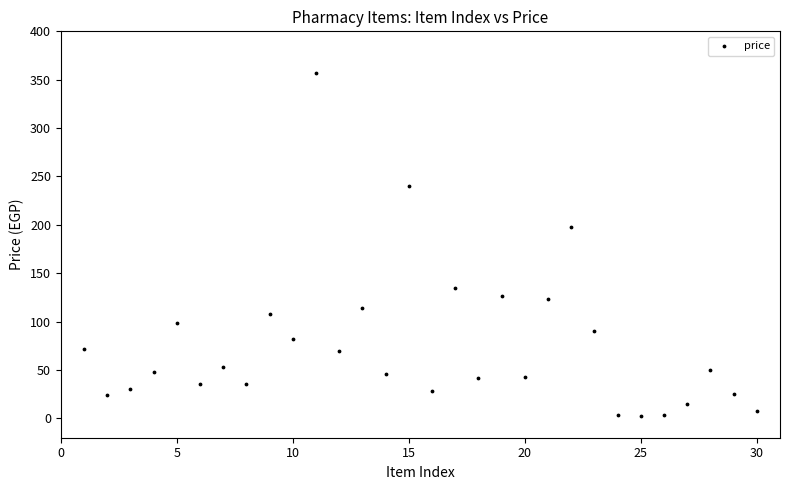

What Y value in the scatter plot is closest to 179?

198.0